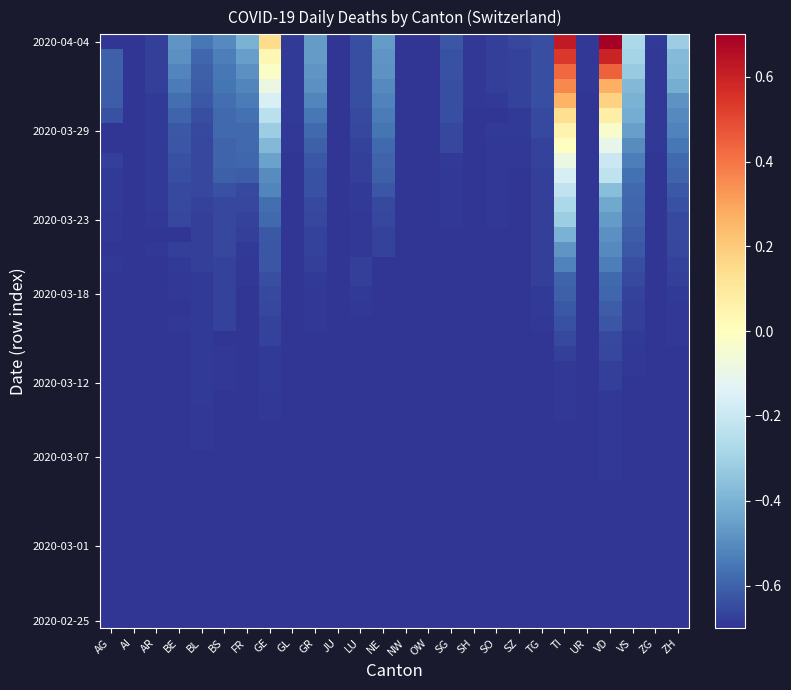

At how many categories does at least one series exceed 0?

3